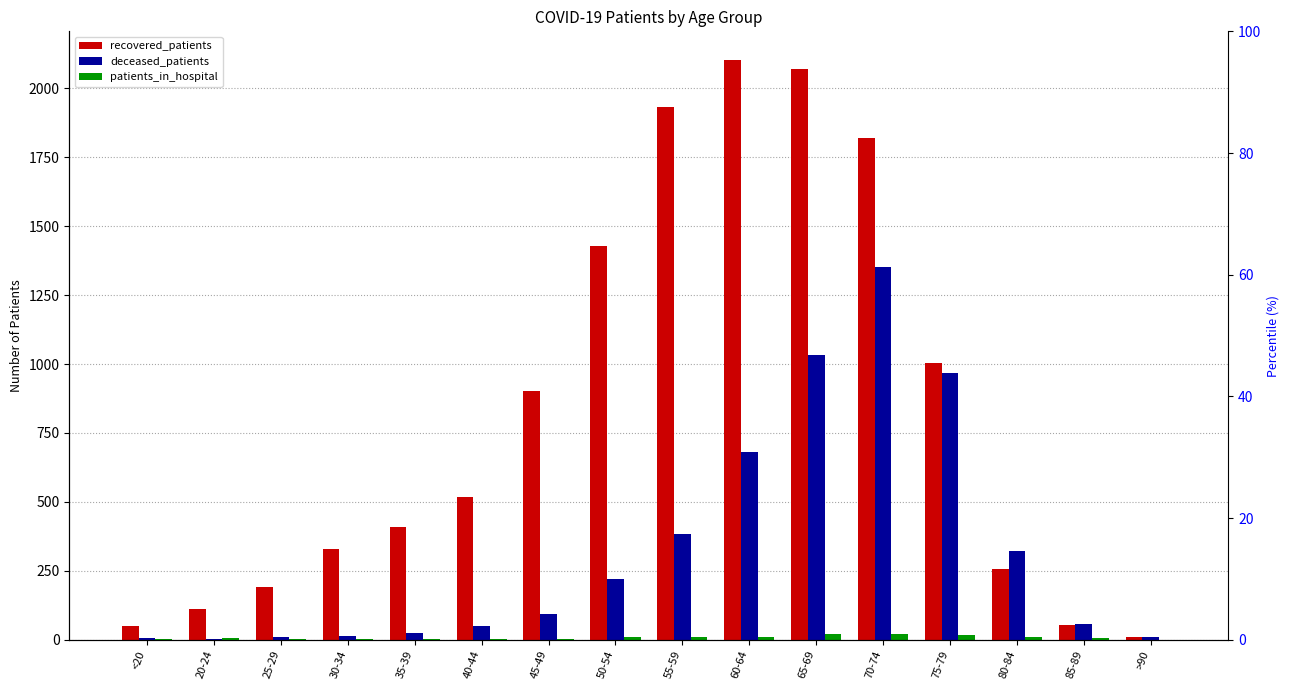

Where is deceased_patients nearest to the value 676?

60-64